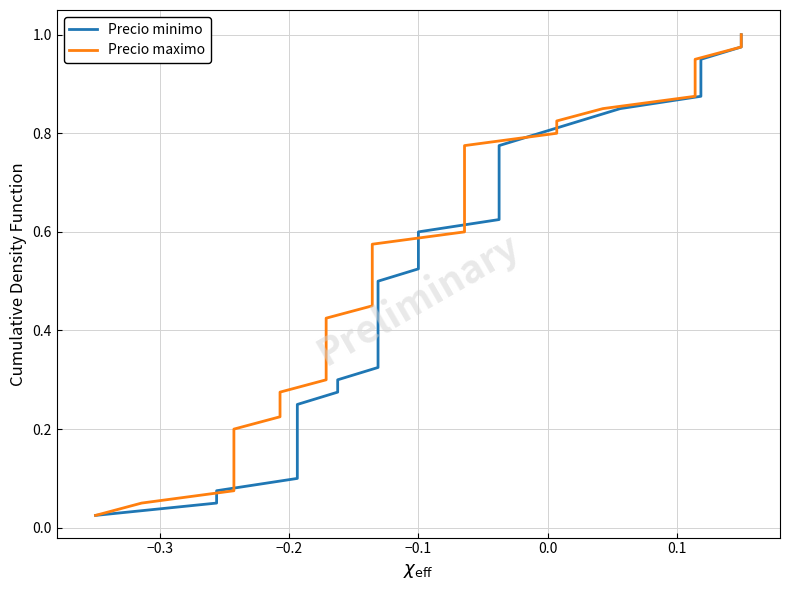

True or false: Precio maximo has a value of 0.3 at 31.

False